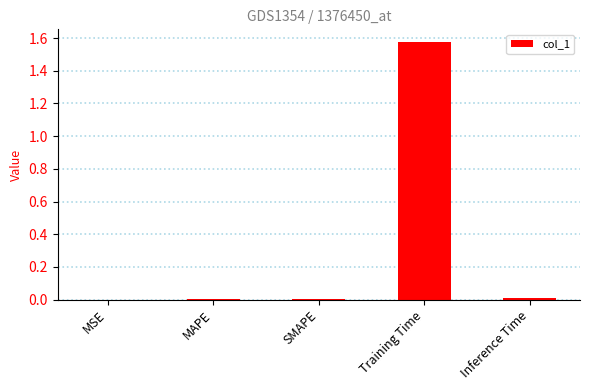

At which category does the chart reach its peak across all series?

Training Time